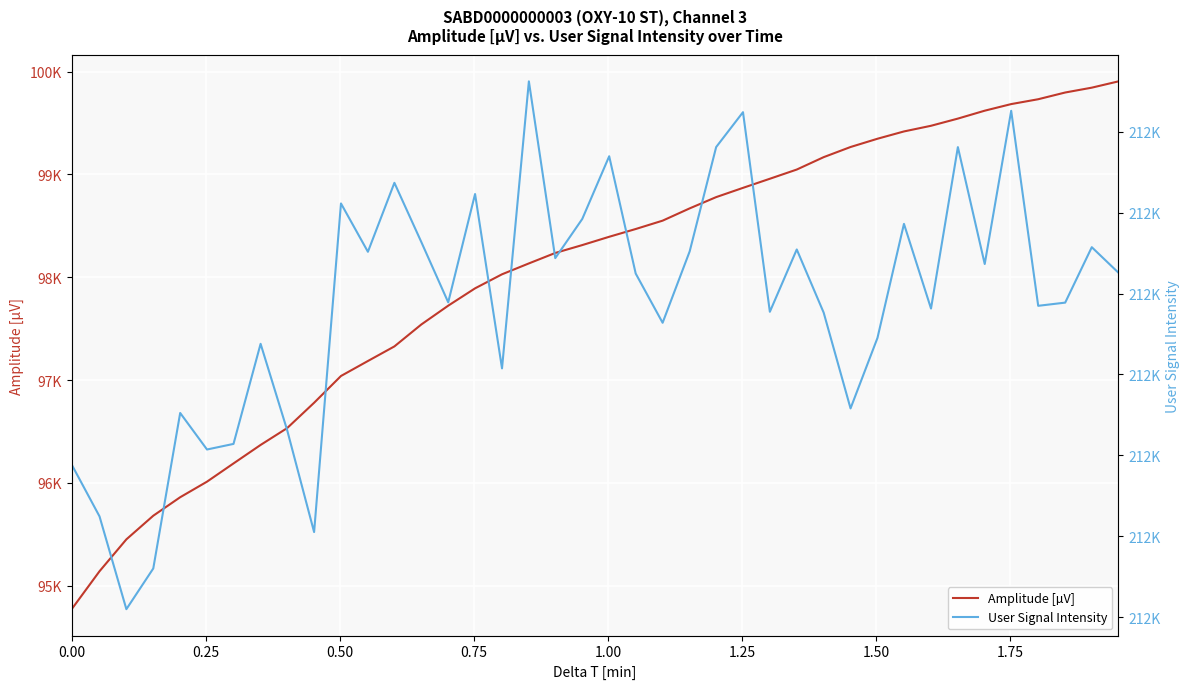

What is the minimum value for User Signal Intensity?

212175.5